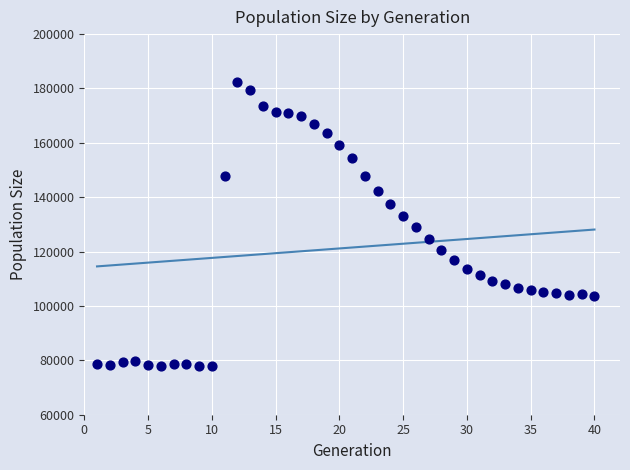

What is the range of Y values (max minus min)?

104419